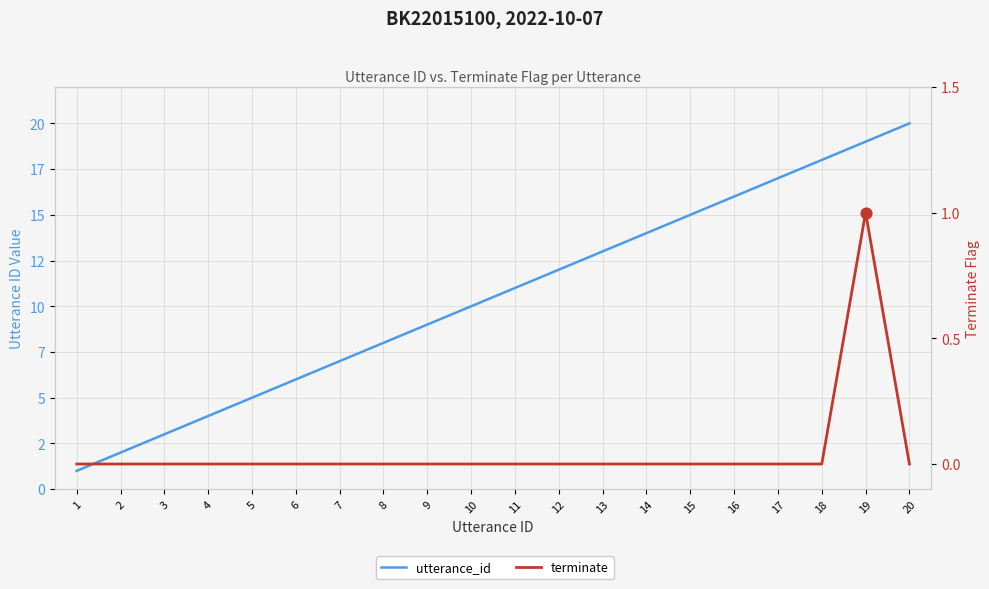

At how many categories does at least one series exceed 18?

2